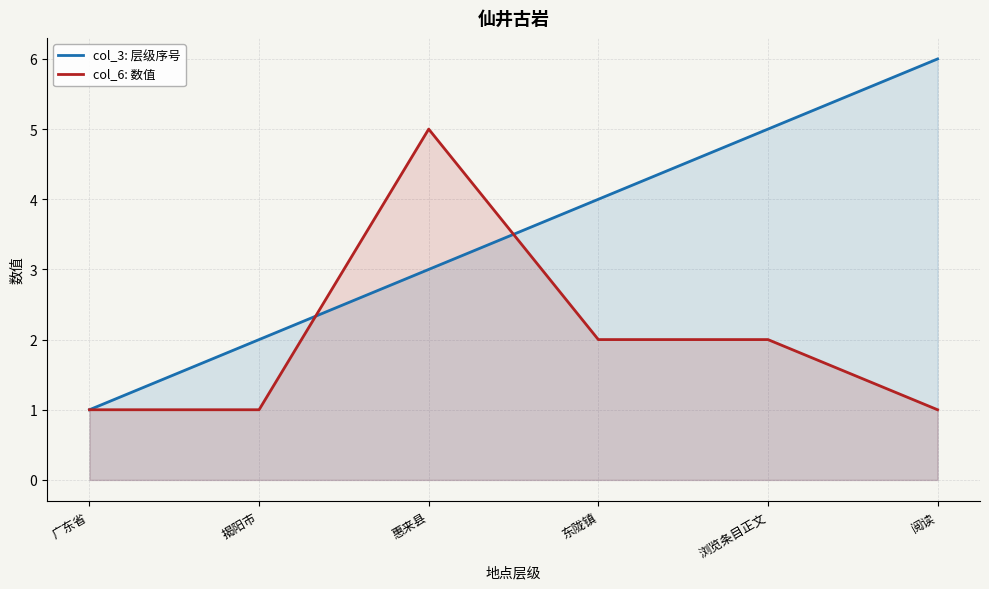

List the series in order of their overall mean, highest first.

col_3: 层级序号, col_6: 数值